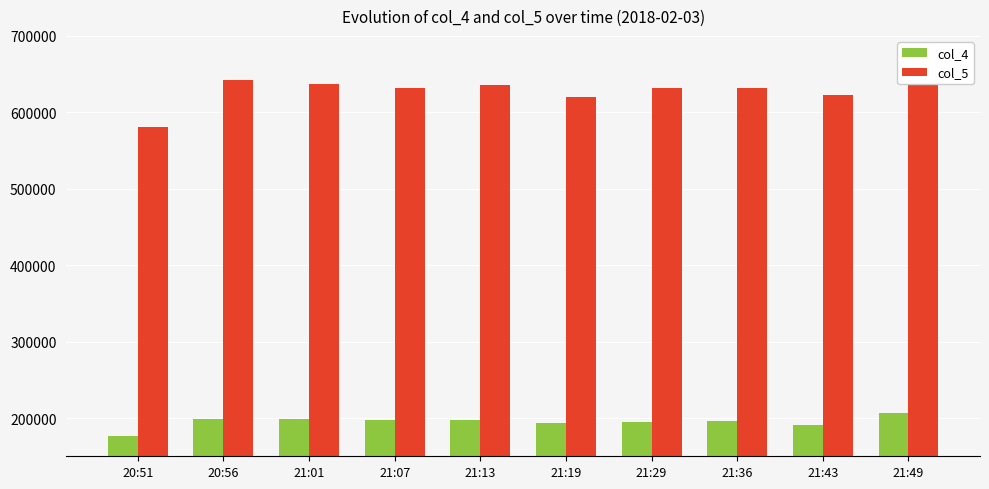

What is the sum of all col_4 values?

1950621